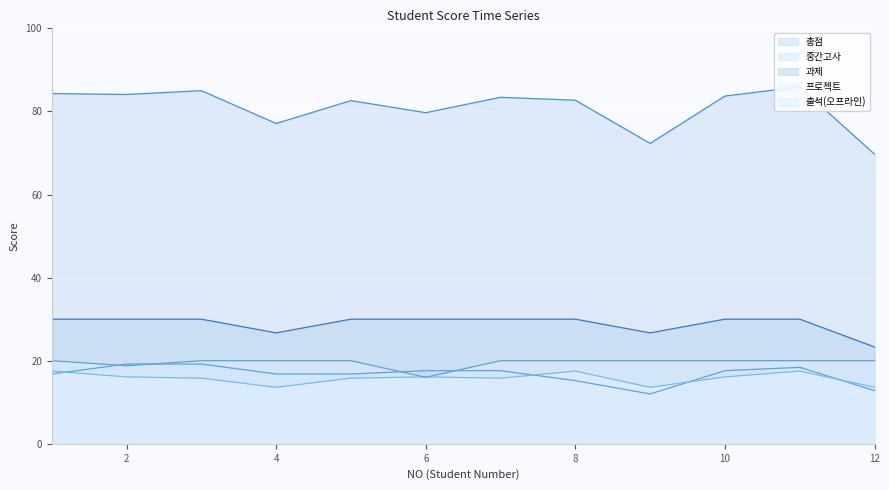

True or false: 출석(오프라인) has a value of 20.0 at 3.

True